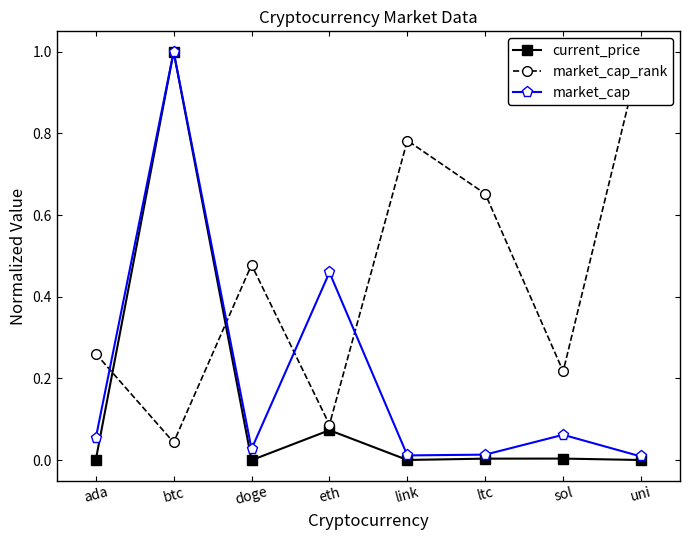

What is the highest value of the current_price series?

1.0